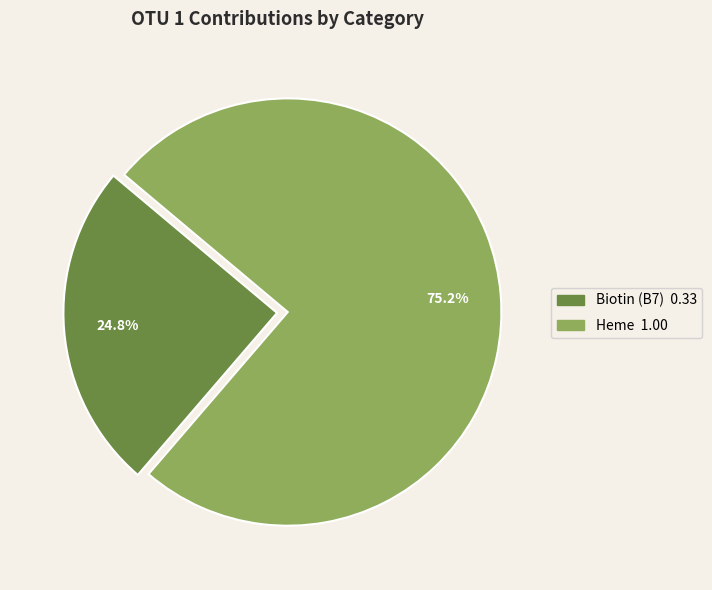

Is there a majority slice in this chart?

Yes